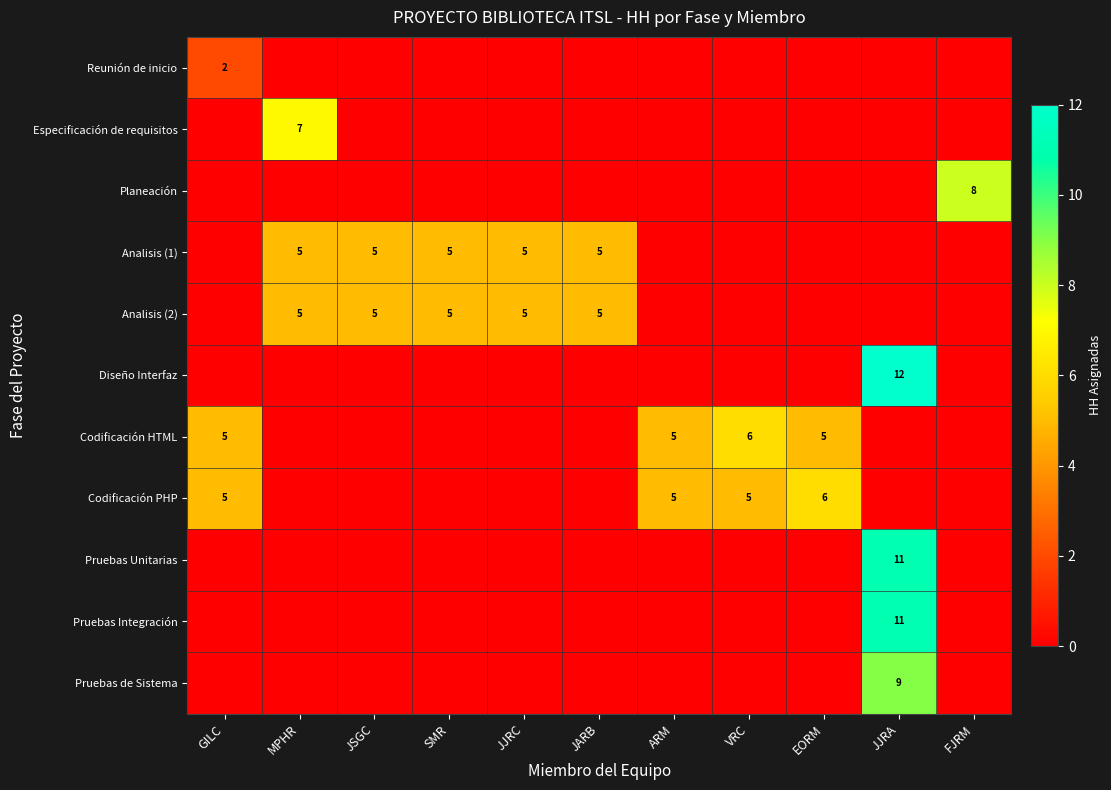

The Analisis (2) series shows 2 at JJRC. True or false?

False